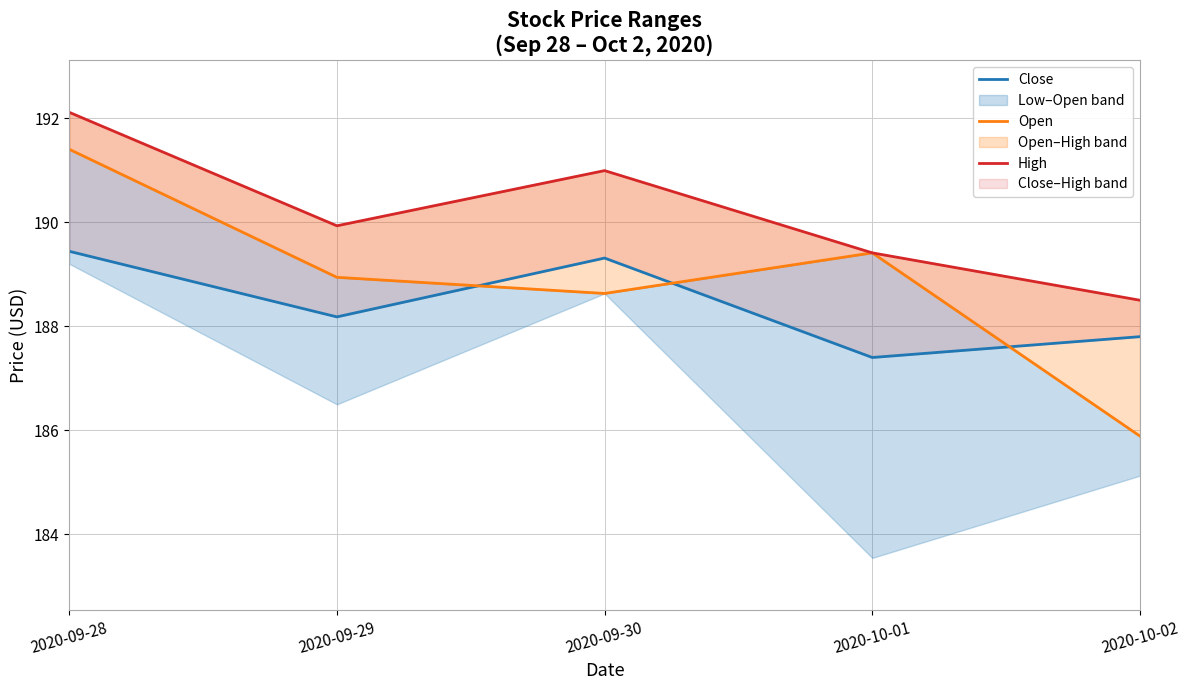

How many lines are shown in the chart?

3